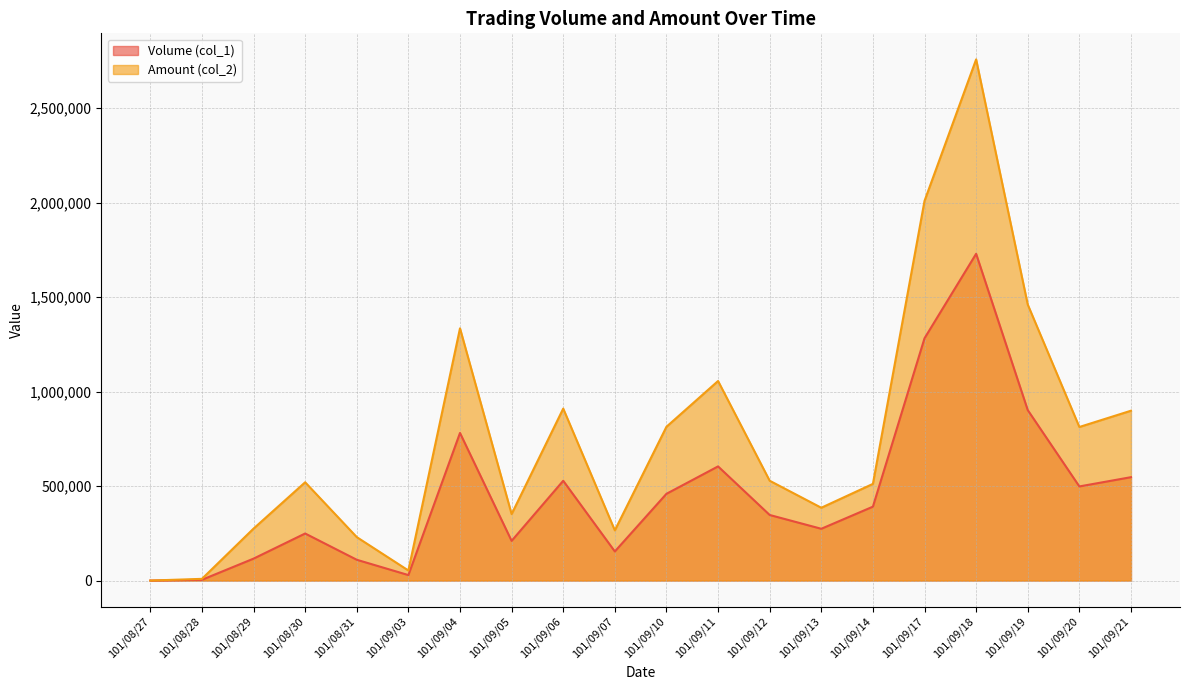

What is the highest value of the Amount (col_2) series?

2757590